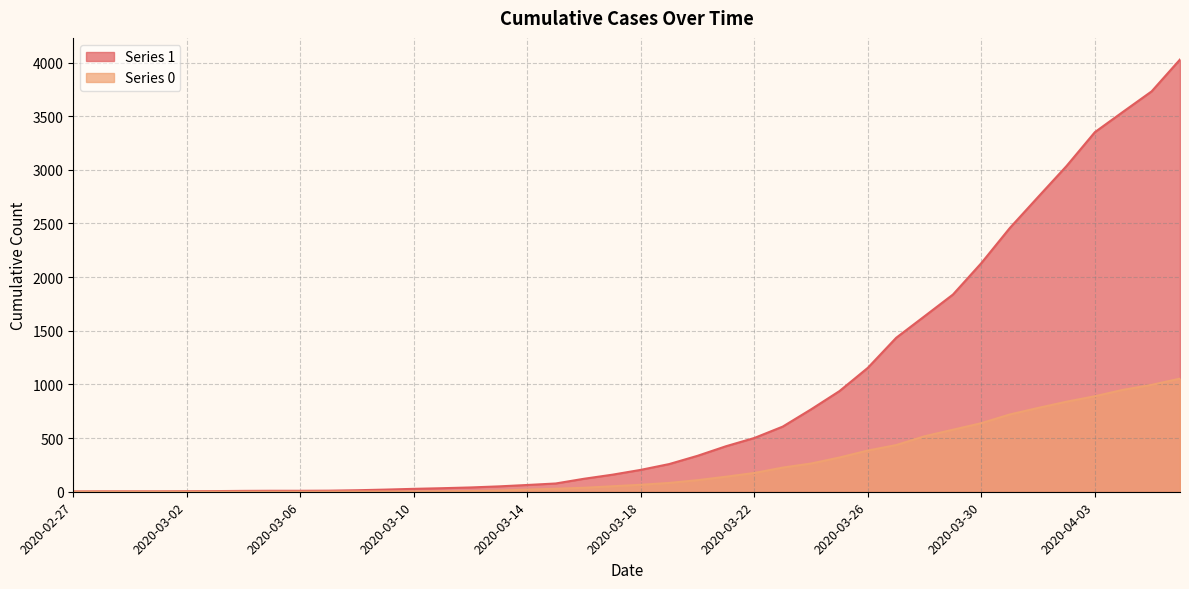

What is the label of the 9th point from the left?

2020-03-06